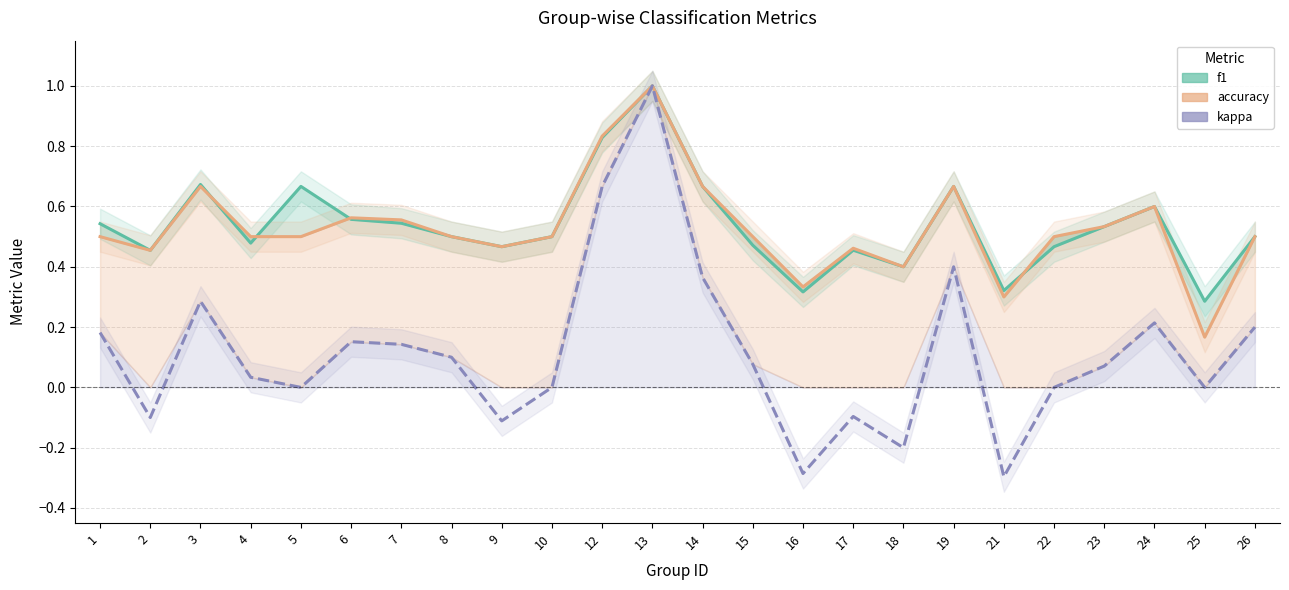

The accuracy series shows 0.3 at 16. True or false?

True